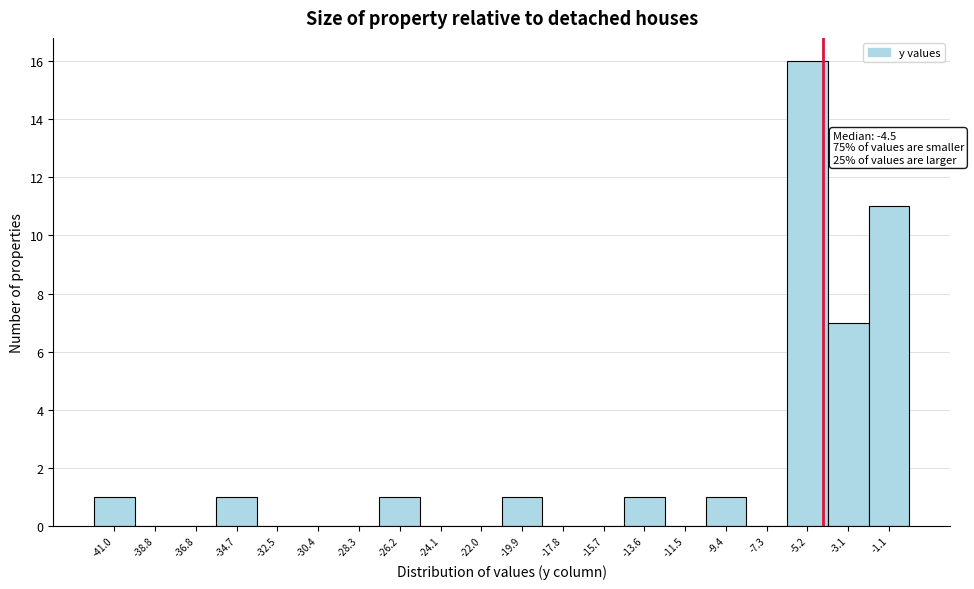

Which range on the x-axis has the tallest bar?

-6.3 to -4.2